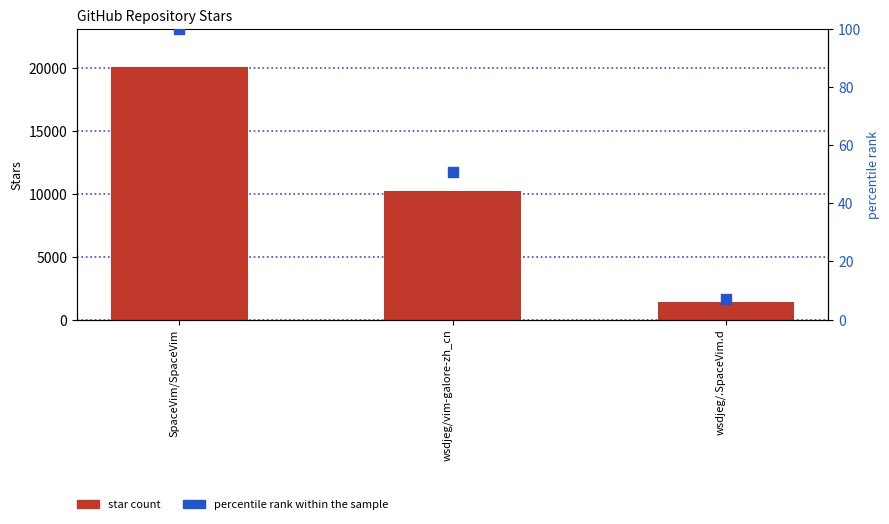

Which series has the widest spread of Y values?

star count